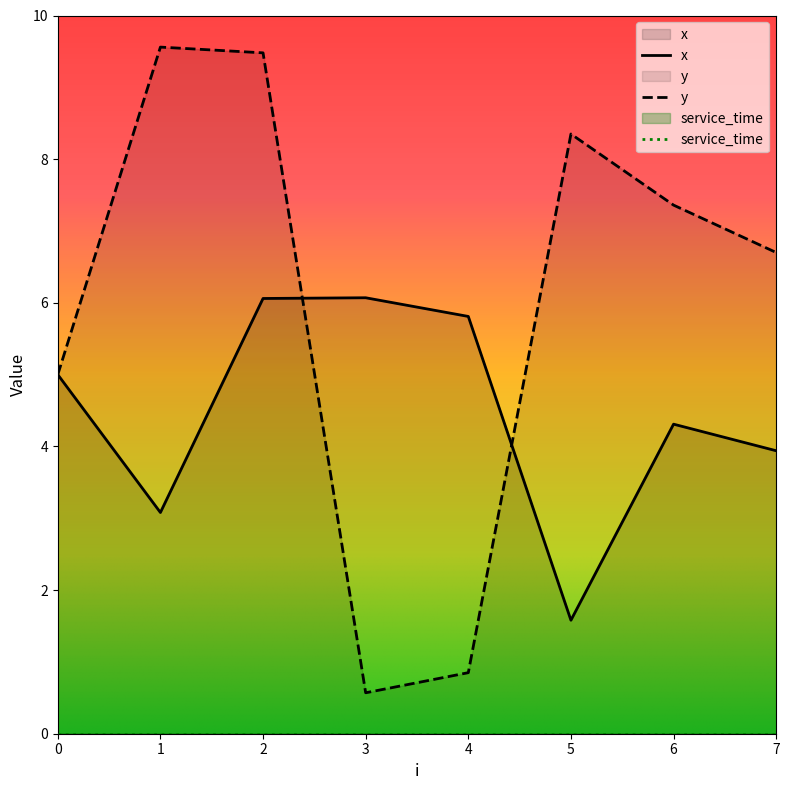

How many data points in y are less than 7?

4